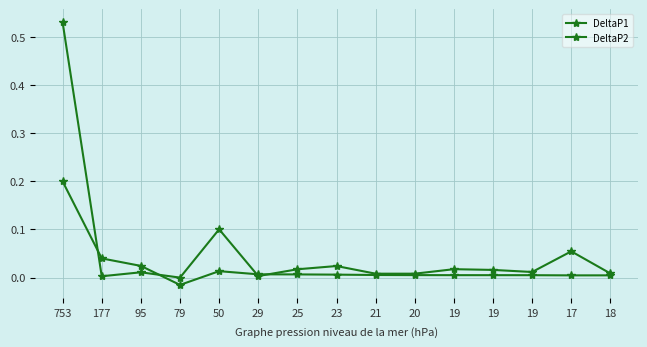

How many lines are shown in the chart?

2